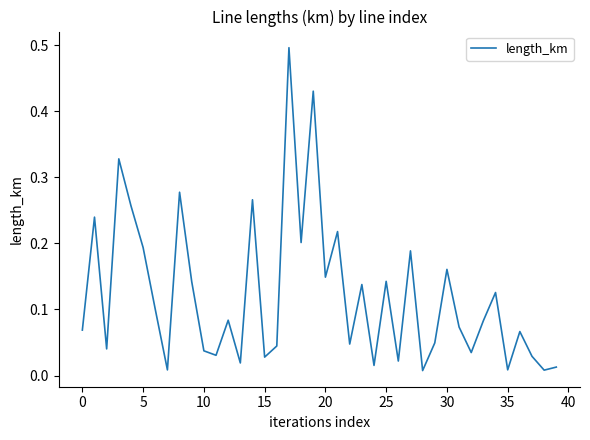

What is the greatest value displayed?

0.5